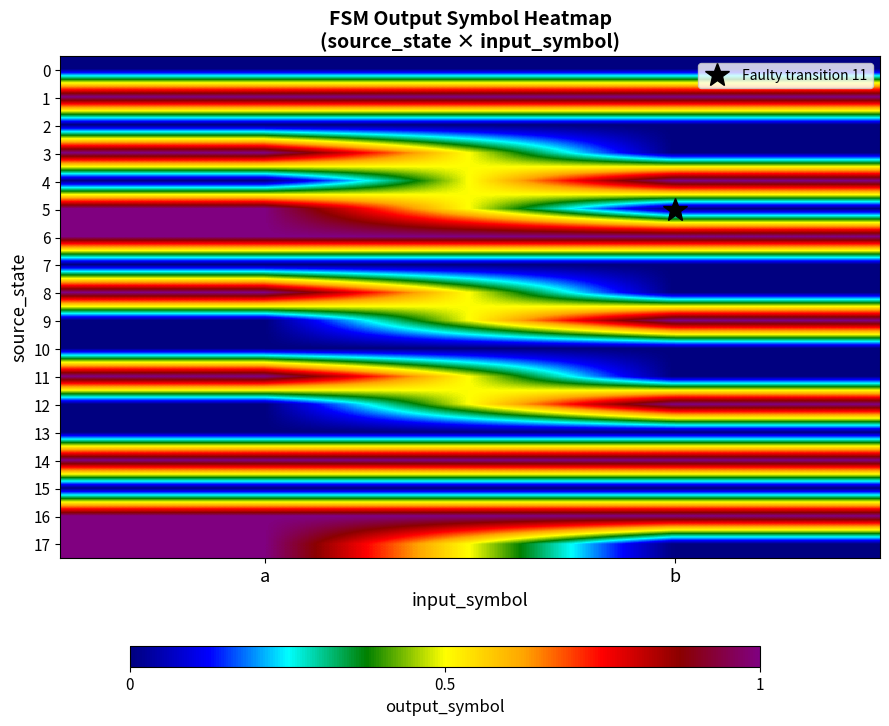

At how many categories does at least one series exceed 0?

2